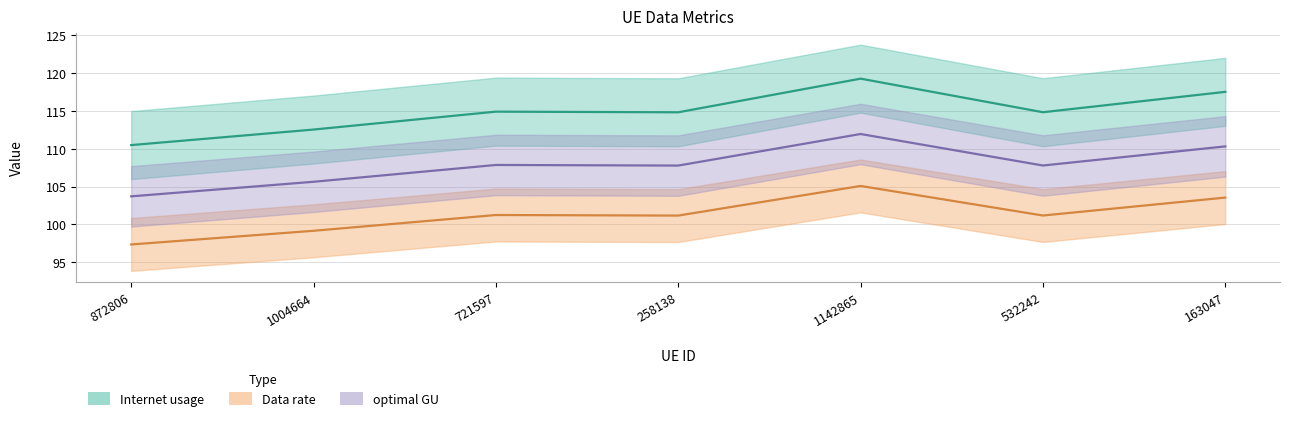

What is the difference between the Internet usage values at 258138 and 872806?

4.1